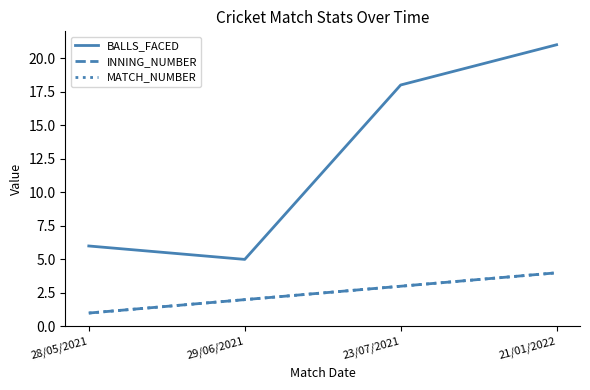

Does the chart have visible grid lines?

No